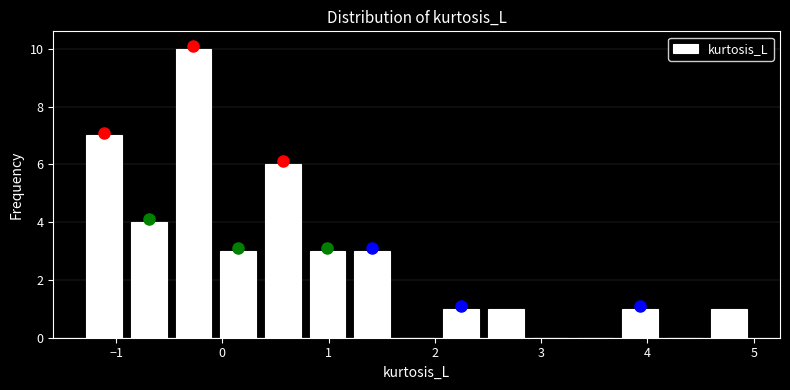

Which range on the x-axis has the tallest bar?

-0.5 to -0.1